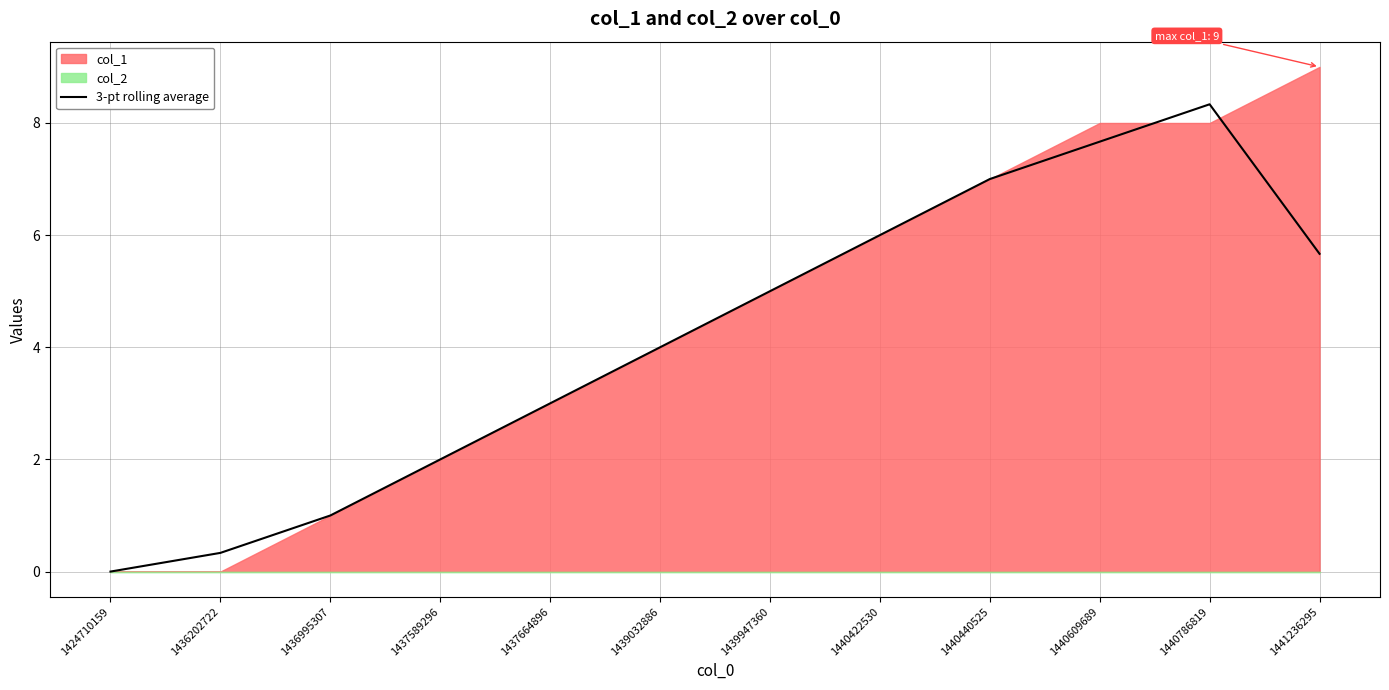

Reading left to right, what are all the values shown in this chart?

1424710159=0.0	1436202722=0.3	1436995307=1.0	1437589296=2.0	1437664896=3.0	1439032886=4.0	1439947360=5.0	1440422530=6.0	1440440525=7.0	1440609689=7.7	1440786819=8.3	1441236295=5.7